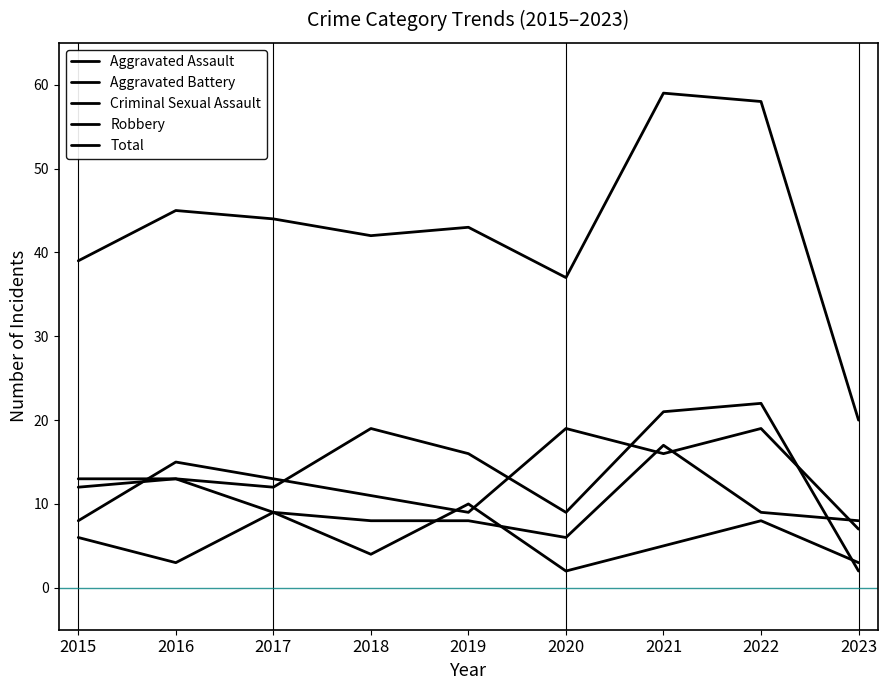

What is the spread (max minus min) of values at 2023?

18